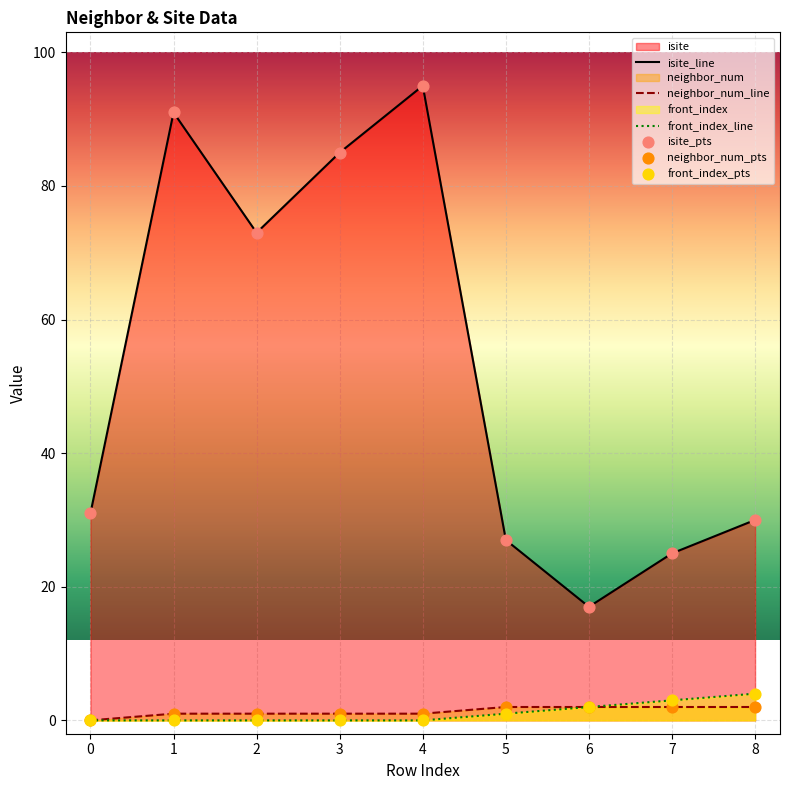

At how many categories does at least one series exceed 70?

4